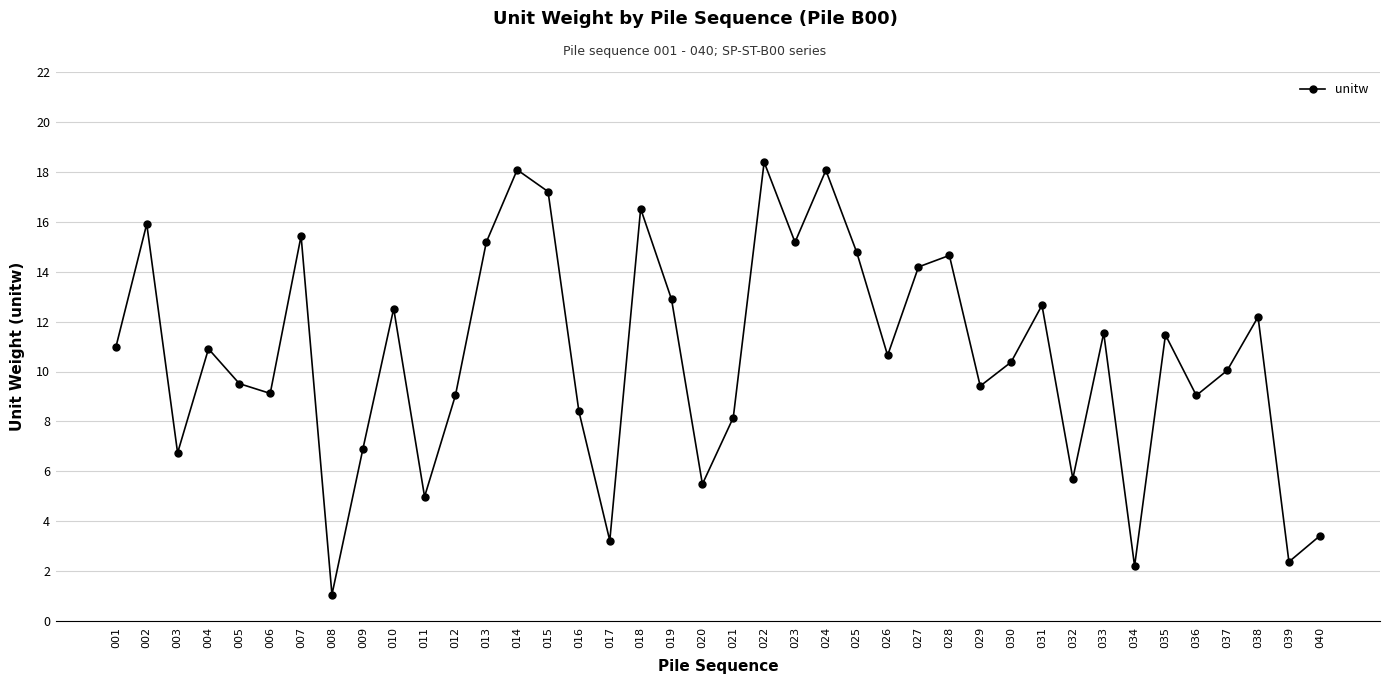

True or false: the data has more than 0 interior local peaks.

True